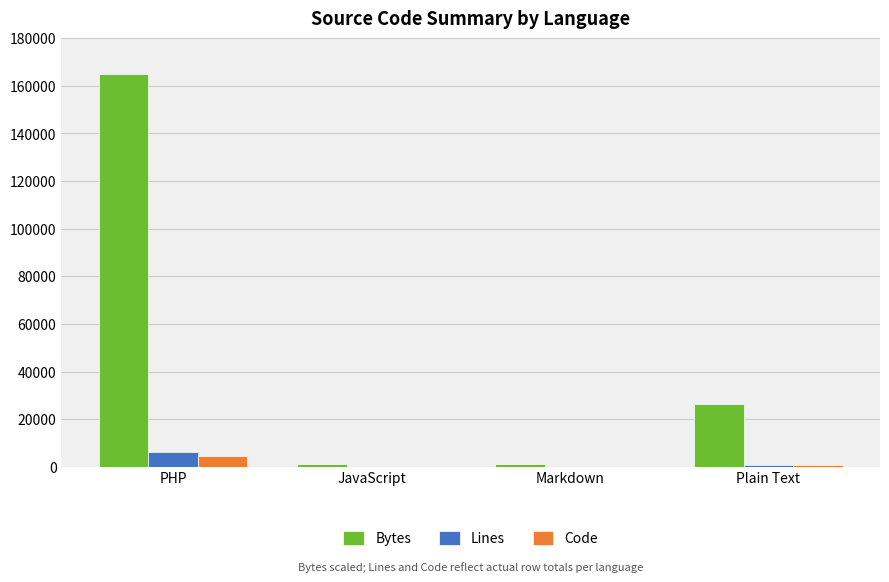

Which category has the highest value across all series?

PHP